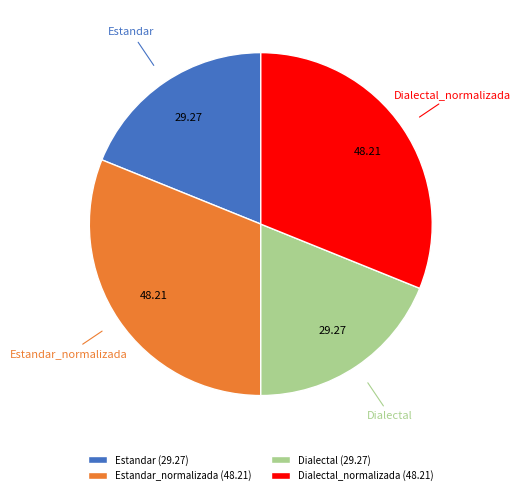

Which has a higher value, Dialectal or Estandar_normalizada?

Estandar_normalizada